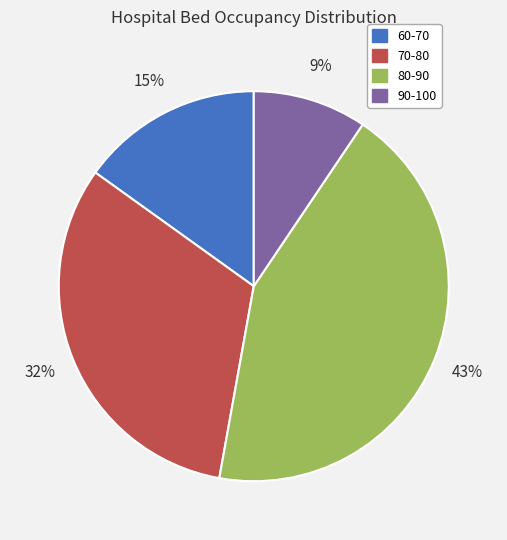

To the nearest percent, what is the difference between the largest and smallest slice percentages?

34%